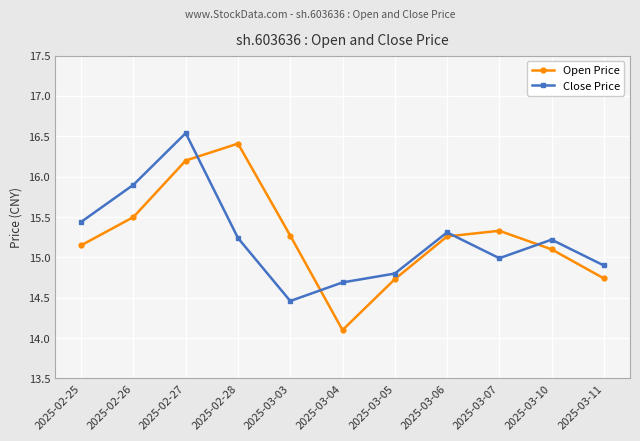

At which category is the sum across all series the highest?

2025-02-27